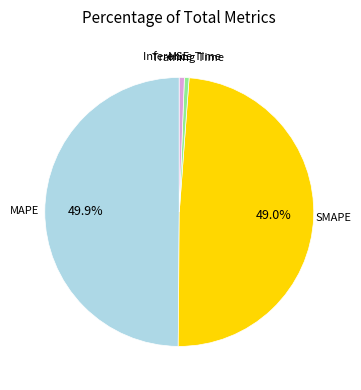

Which slice is the largest?

MAPE